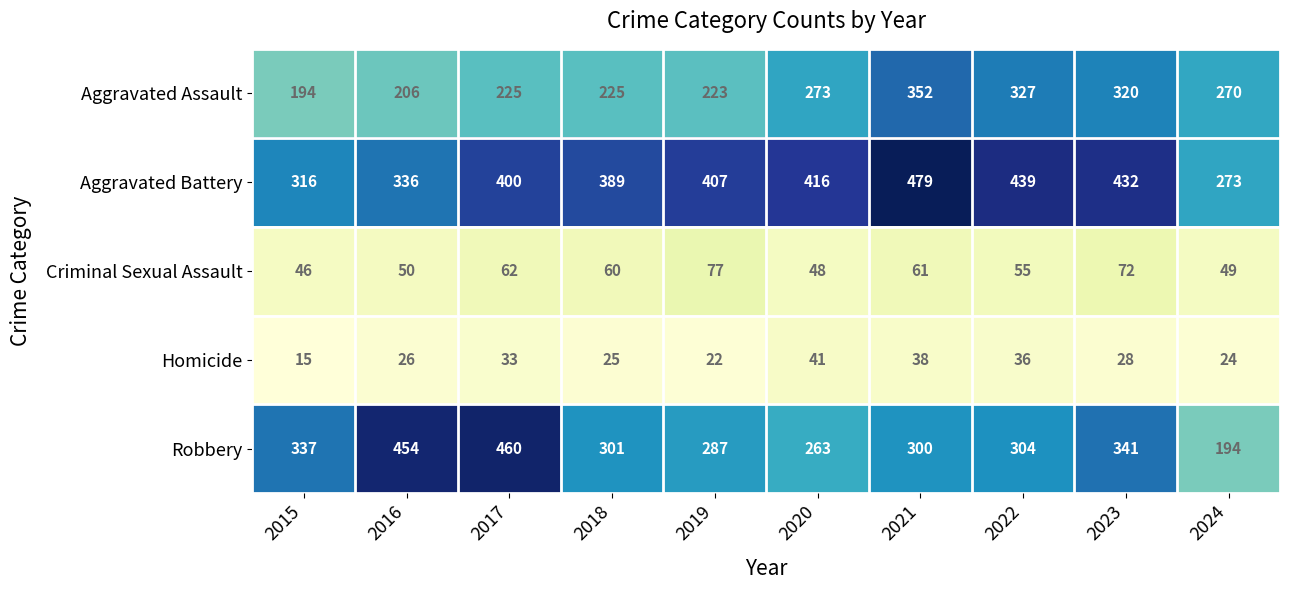

Which series has the largest range (max minus min)?

Robbery